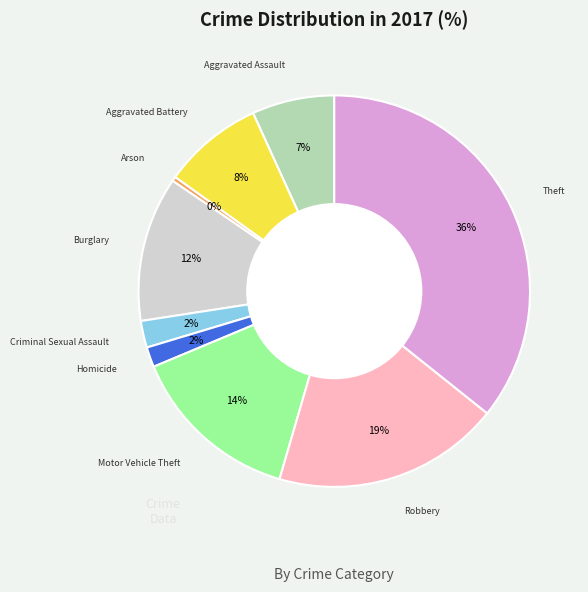

Is there any slice that represents more than half of the pie?

No